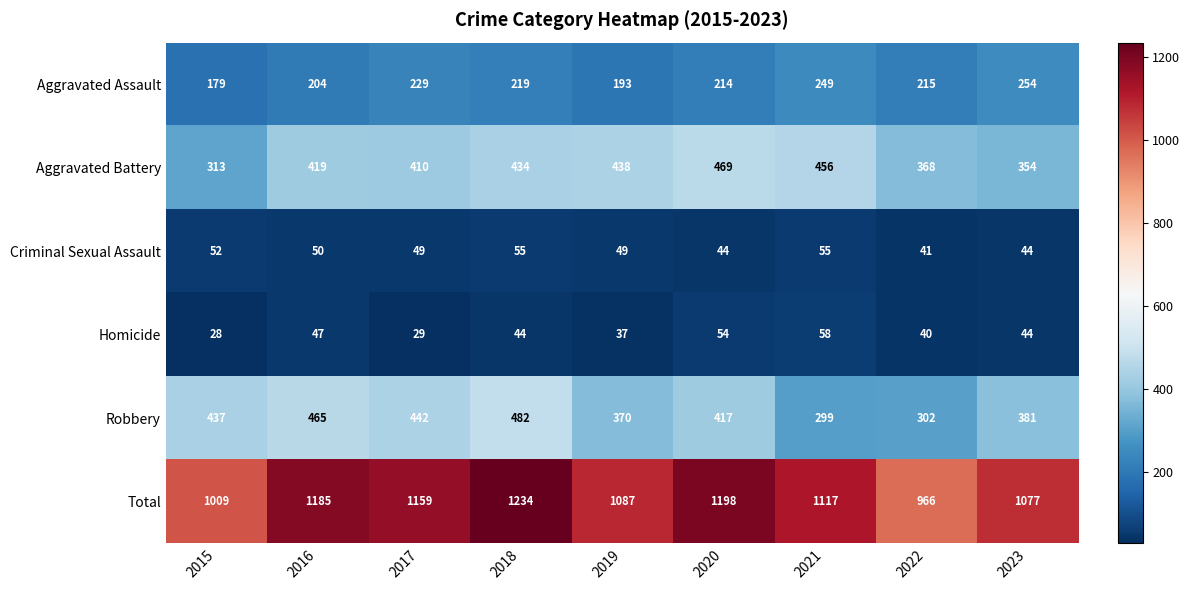

At 2017, list the series in order from smallest to largest.

Homicide, Criminal Sexual Assault, Aggravated Assault, Aggravated Battery, Robbery, Total